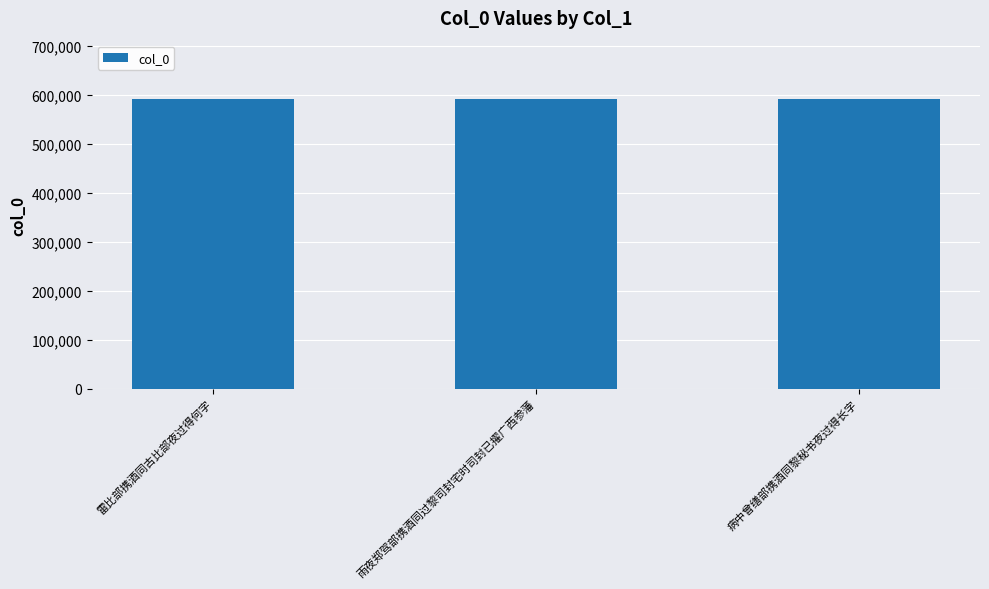

What is the smallest value displayed?

592004